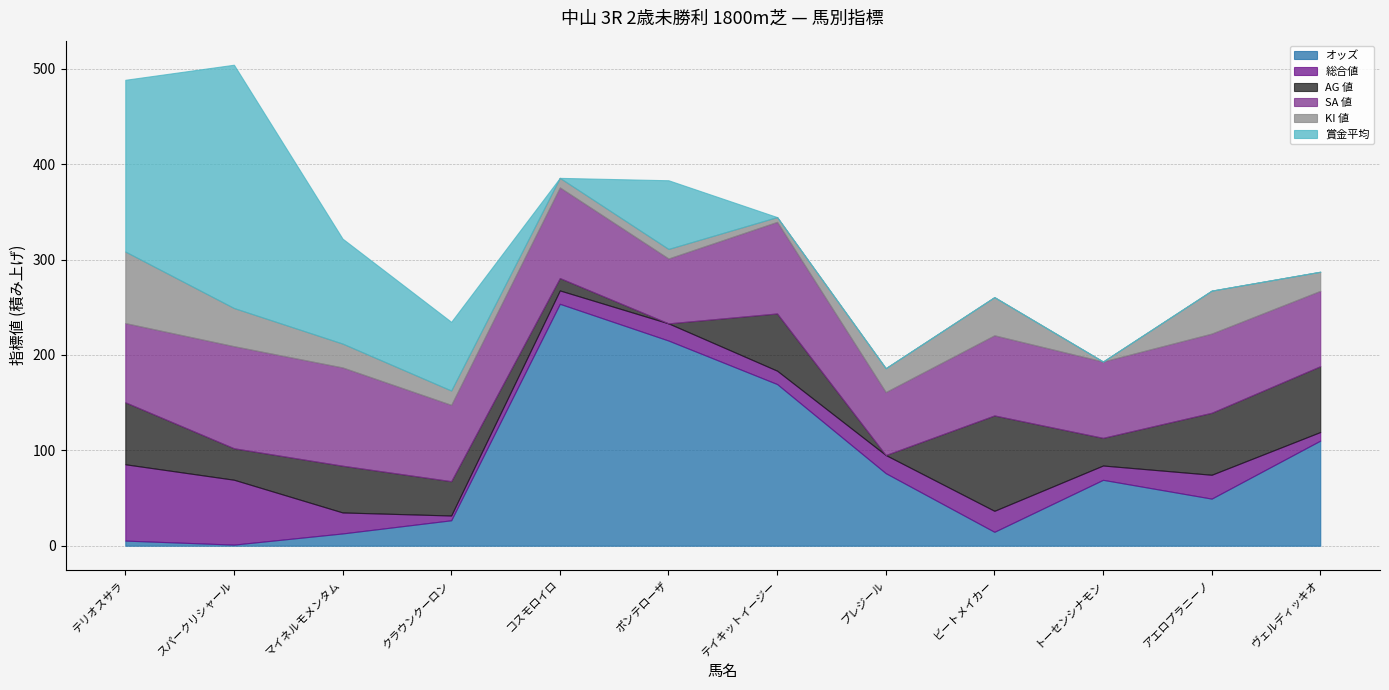

What is the average value of the 総合値 series?

25.9